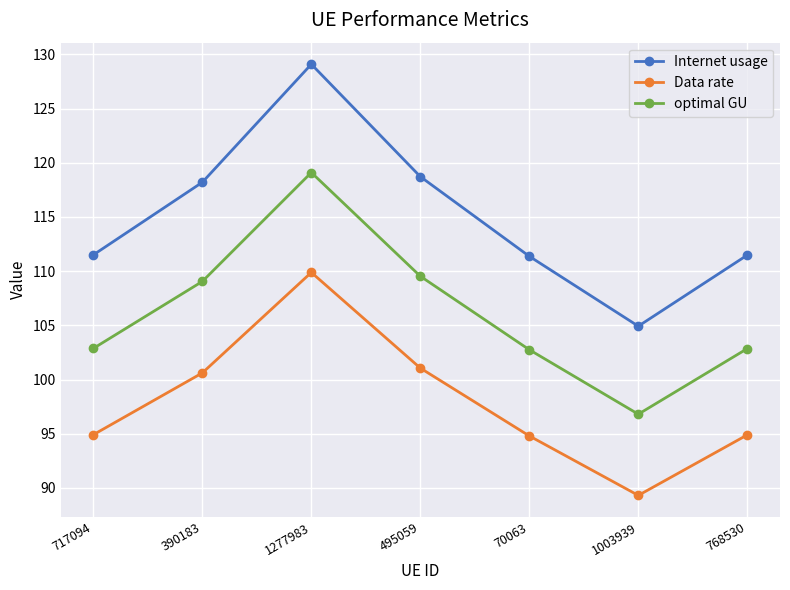

What is the average value of the Data rate series?

97.9